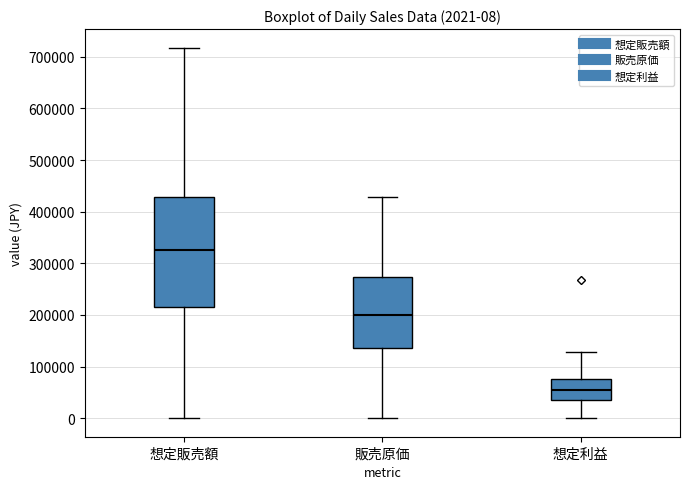

Comparing the boxes themselves (not the whiskers), which one is the tallest?

想定販売額